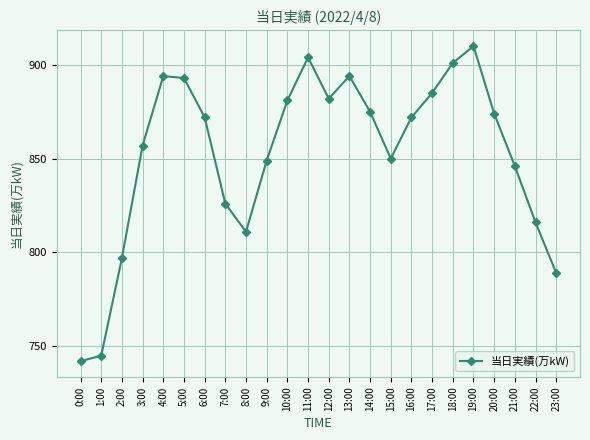

What is the sum of all values?

20465